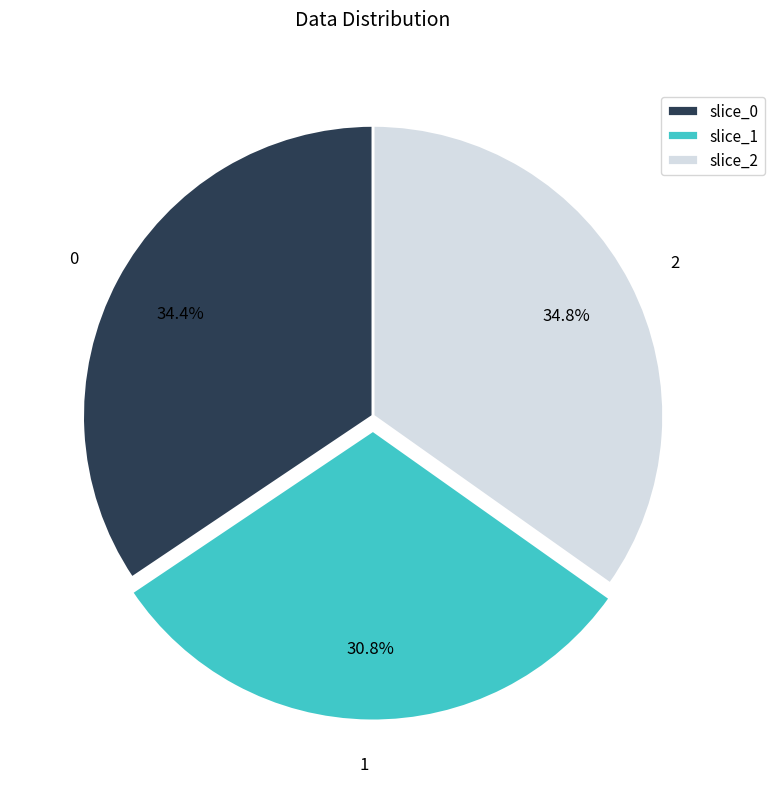

What is the ratio of the value at 0 to the value at 2?

1.0